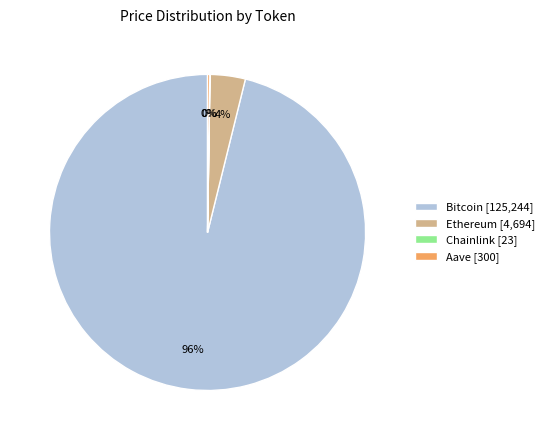

To the nearest percent, what percentage of the pie is Ethereum [4,694]?

4%